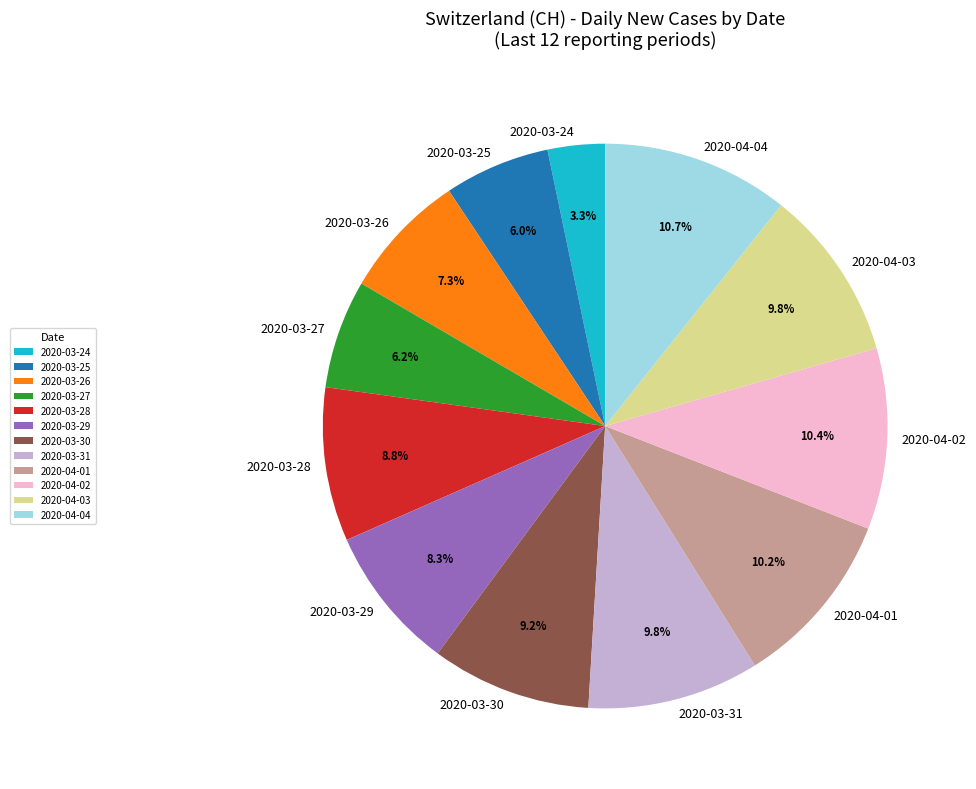

Is there any slice that represents more than half of the pie?

No